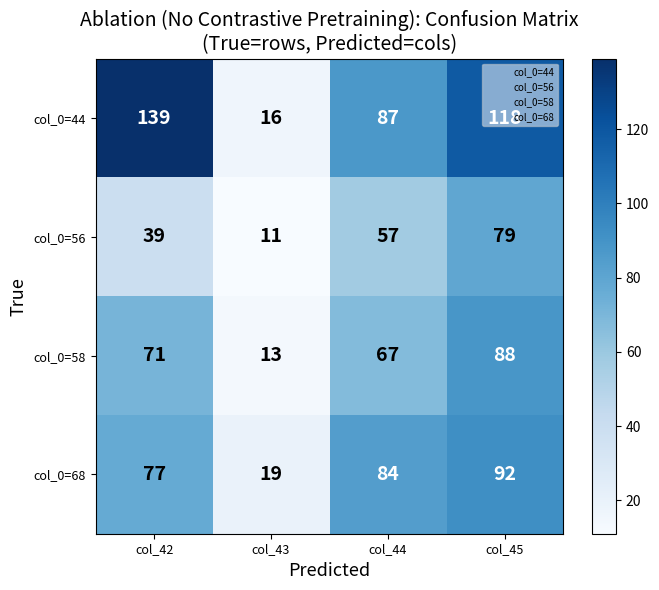

Which series has the widest spread of values?

col_0=44